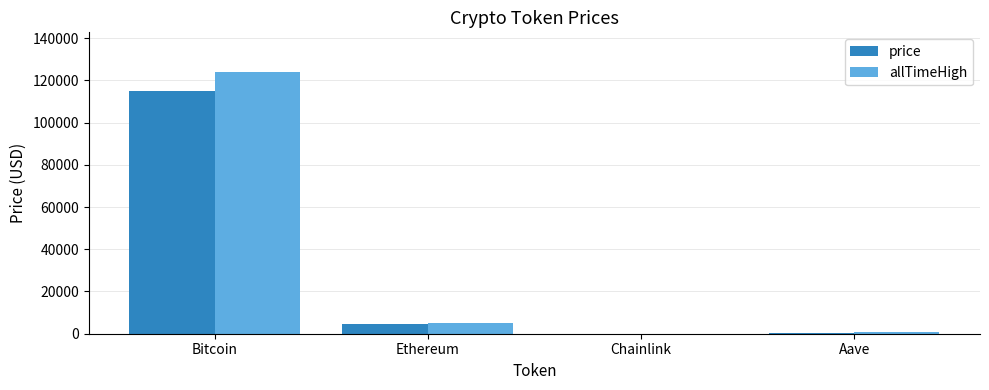

Which series changed the most between Bitcoin and Chainlink?

allTimeHigh